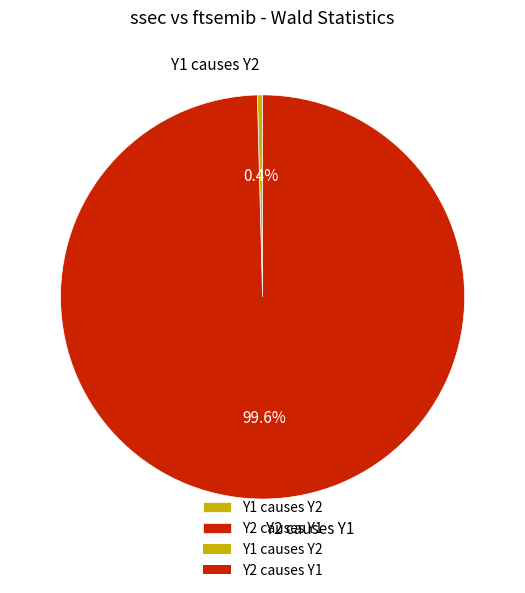

Is the sum of Y2 causes Y1 and Y1 causes Y2 greater than half?

Yes